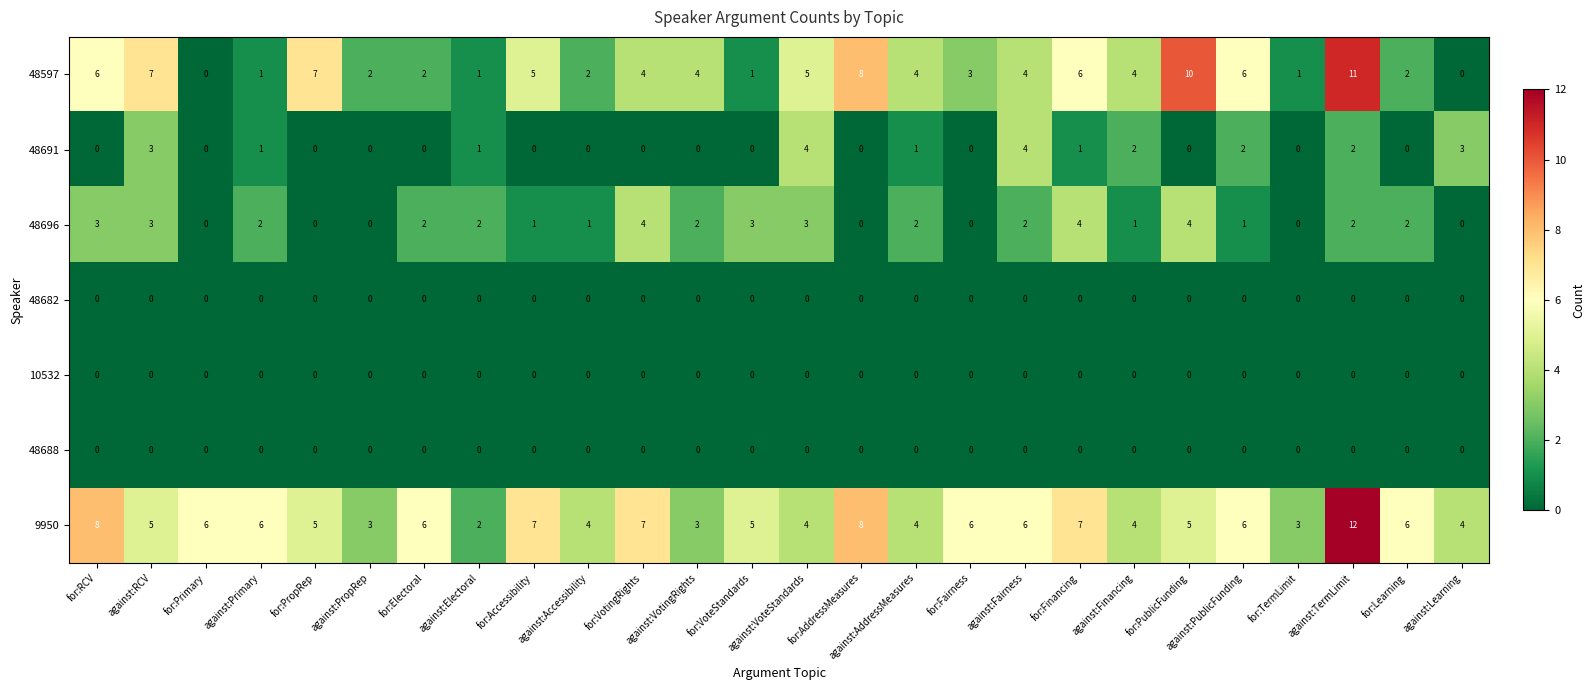

What is the difference between the maximum and minimum values in the 48597 series?

11